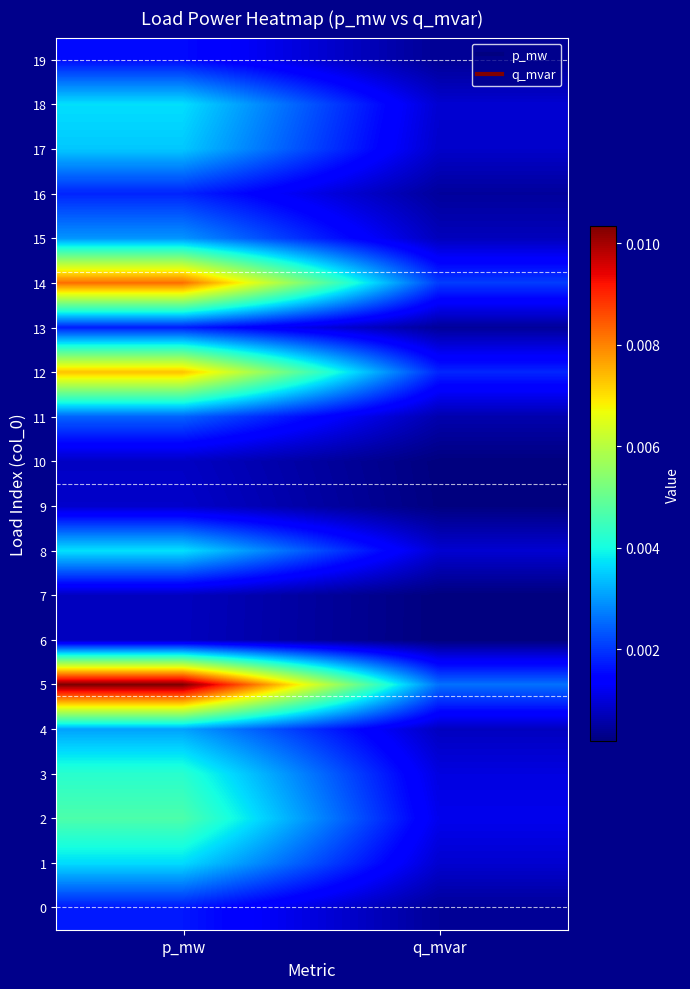

Which has a higher value, p_mw or q_mvar?

p_mw